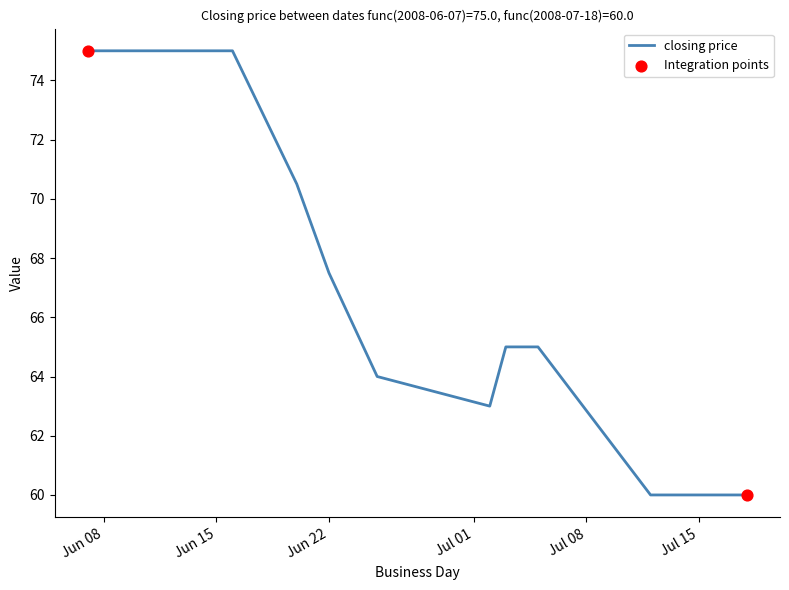

What is the greatest value displayed?

75.0